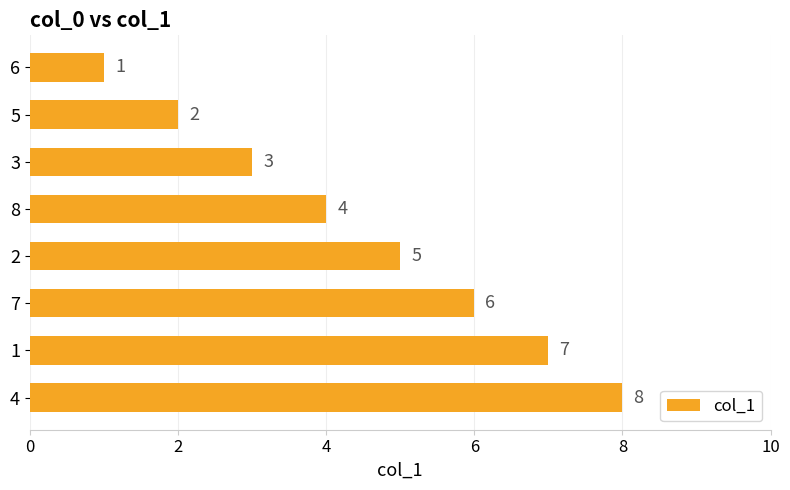

The value at 7 is 6. True or false?

True